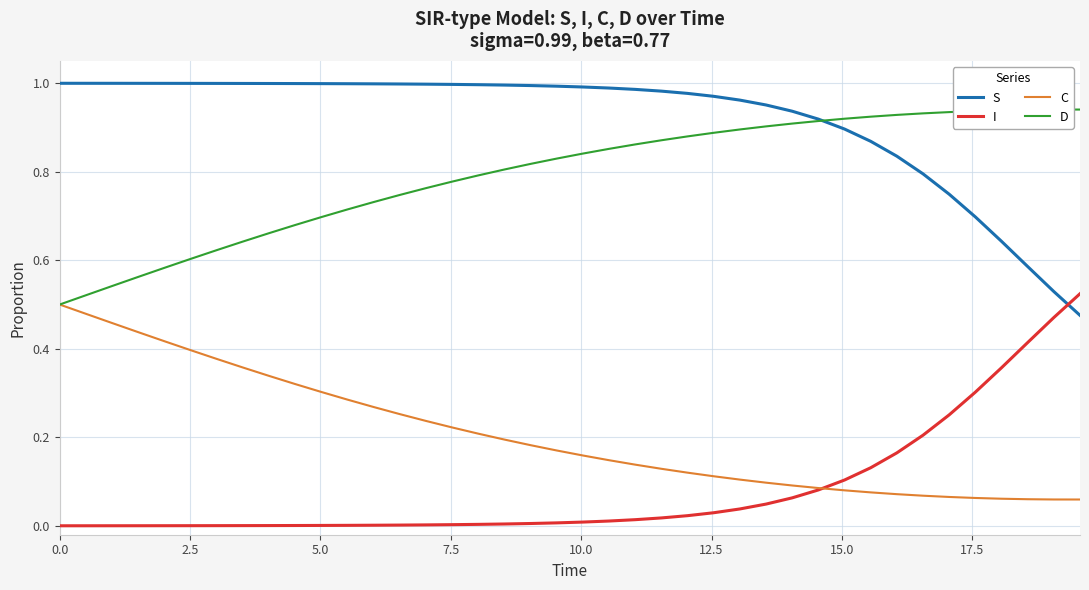

True or false: S and C cross at least once.

False